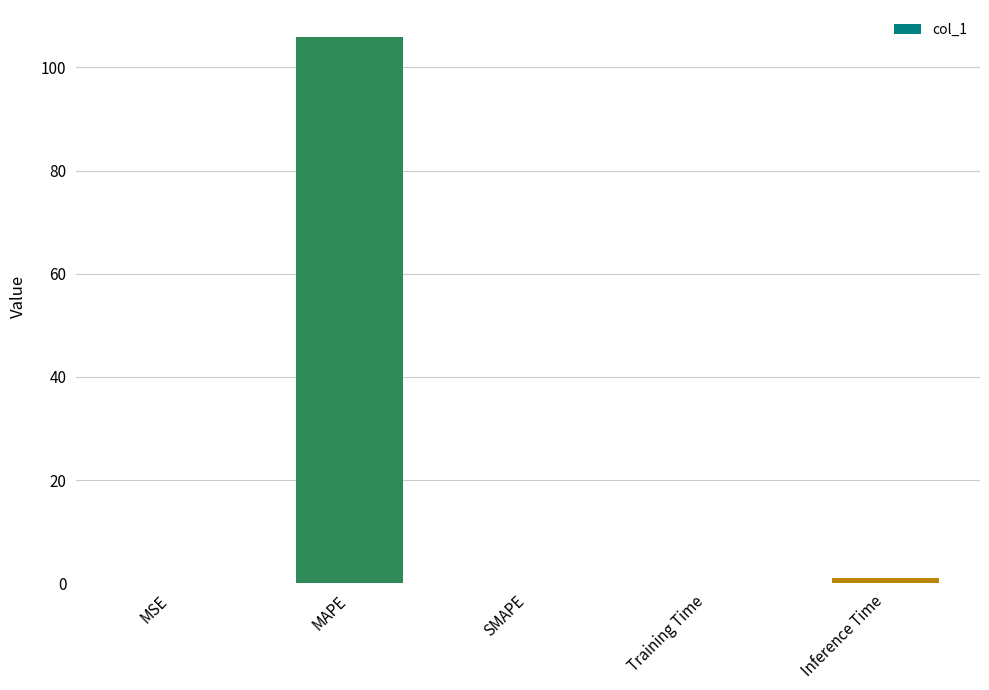

What is the sum of all values?

107.0